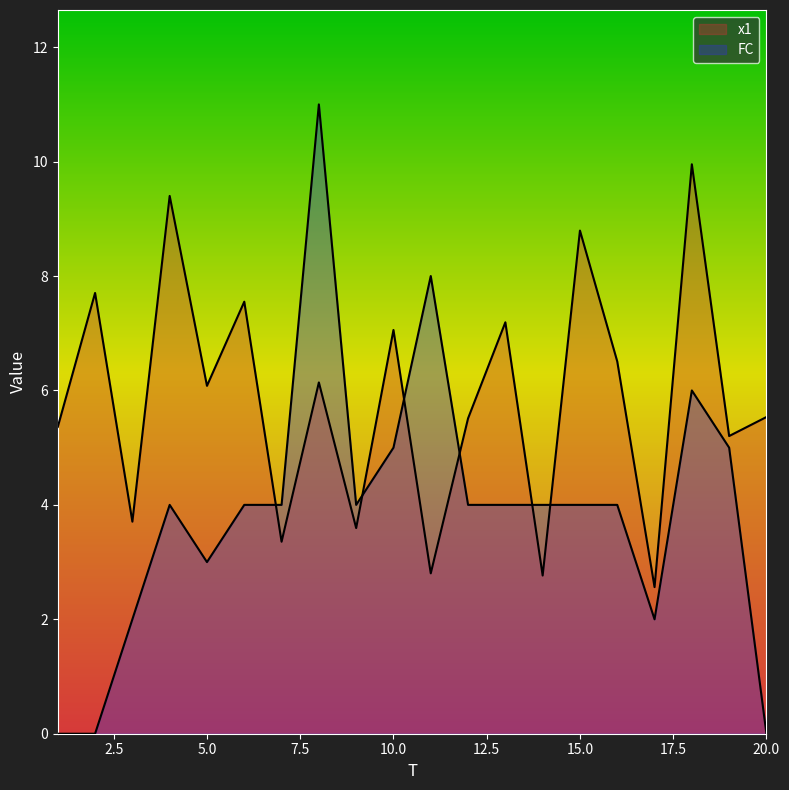

How many interior local peaks does the FC series have?

4